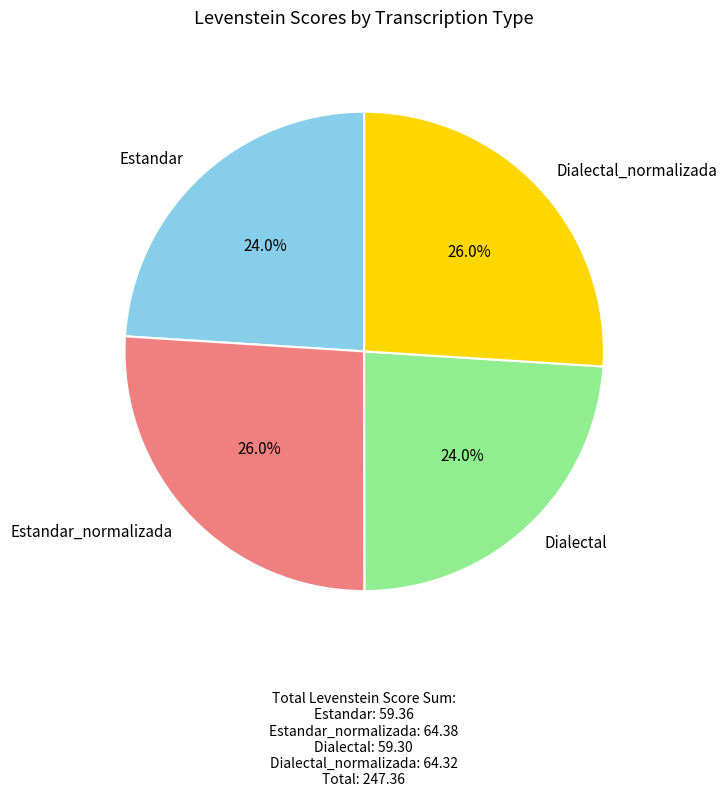

What percentage is the Dialectal_normalizada slice, to the nearest percent?

26%